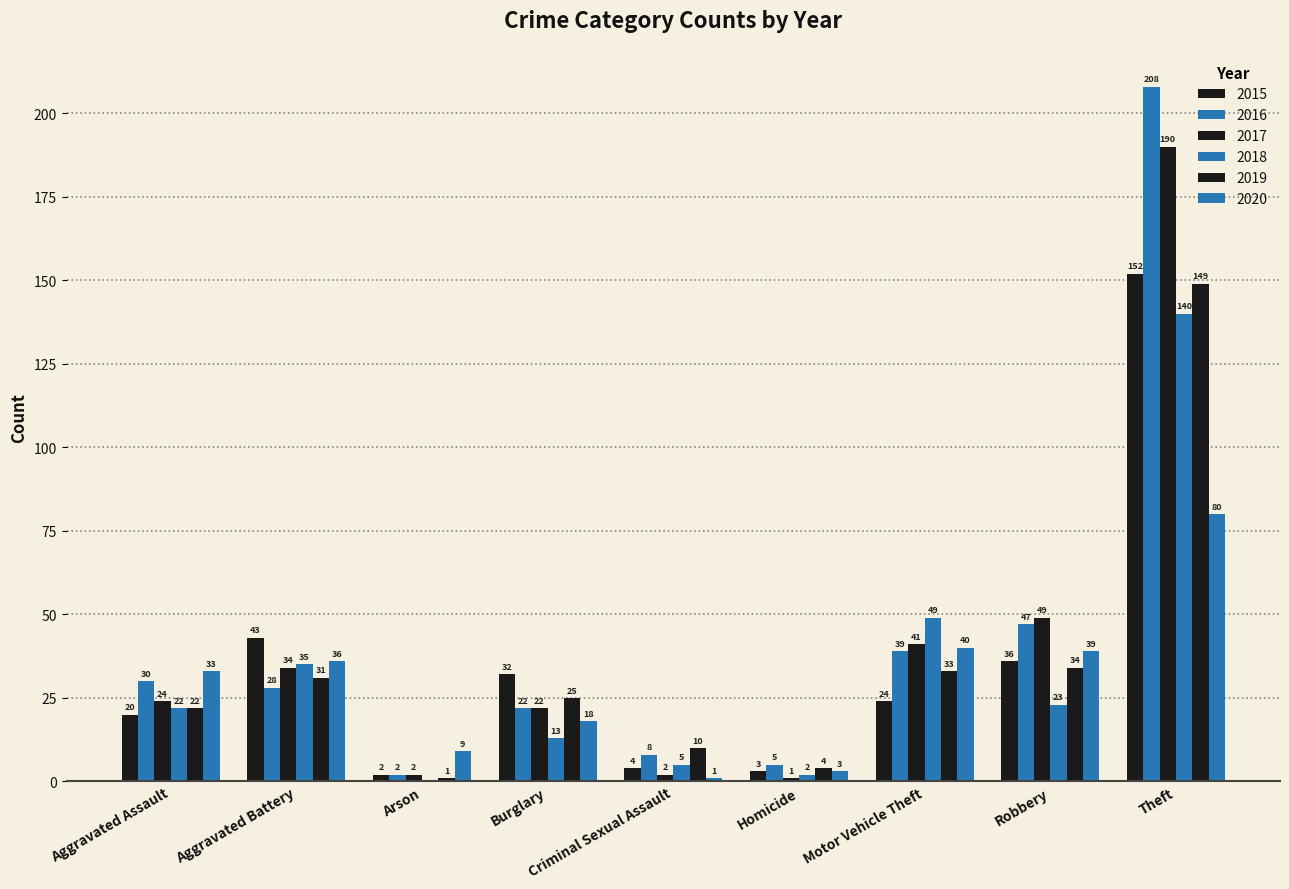

What is the greatest value displayed?

208